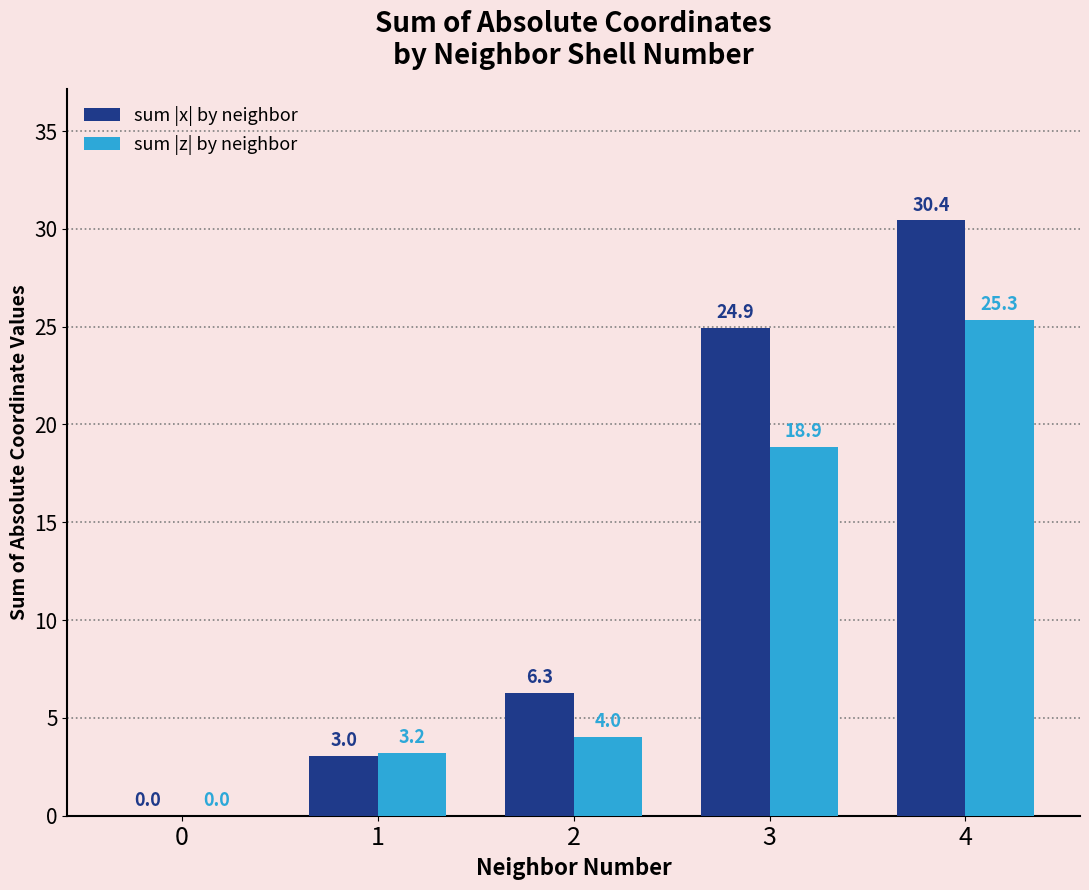

What is the highest value of the sum |z| by neighbor series?

25.3